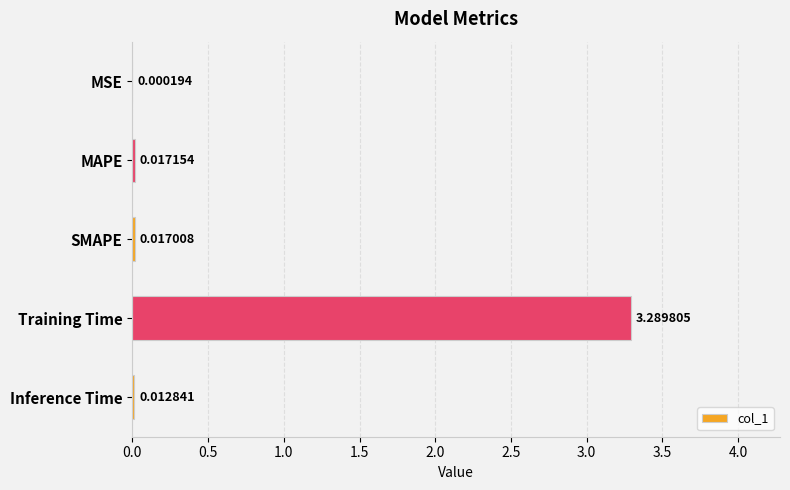

At which label is the value closest to 1?

MAPE